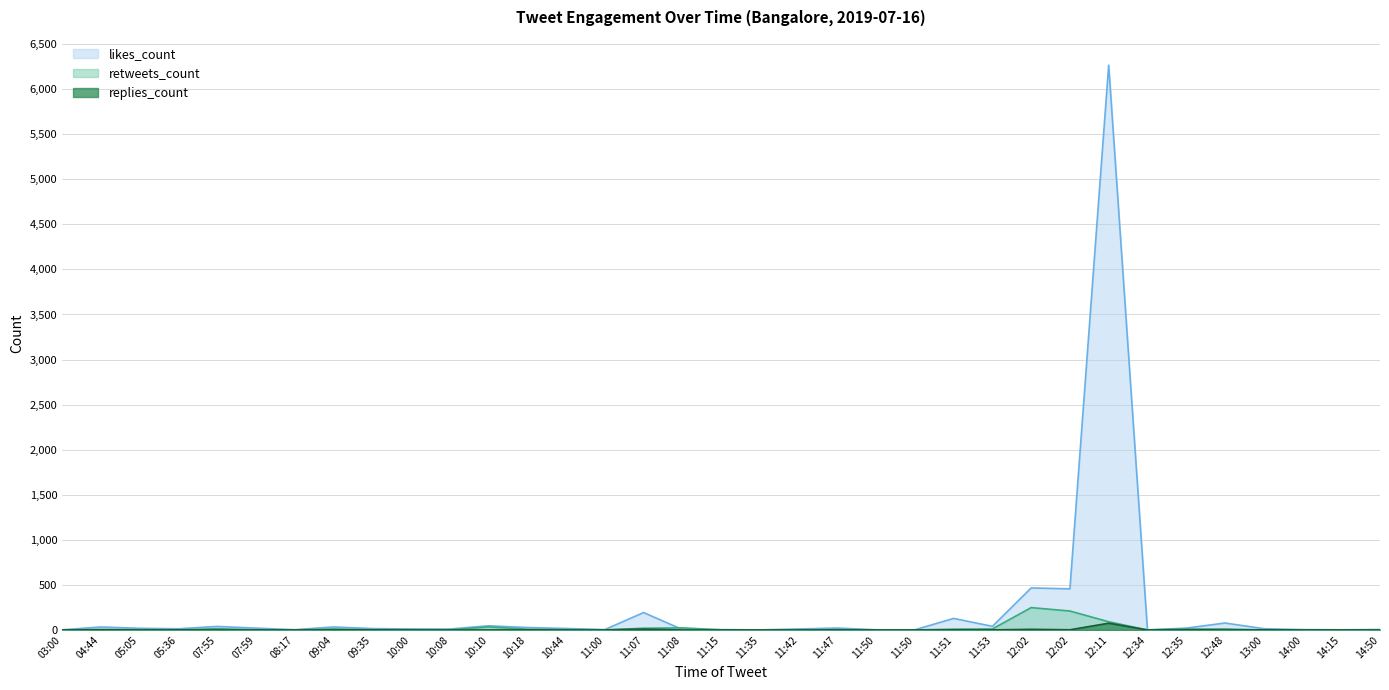

The retweets_count series shows 330 at 12:02. True or false?

False